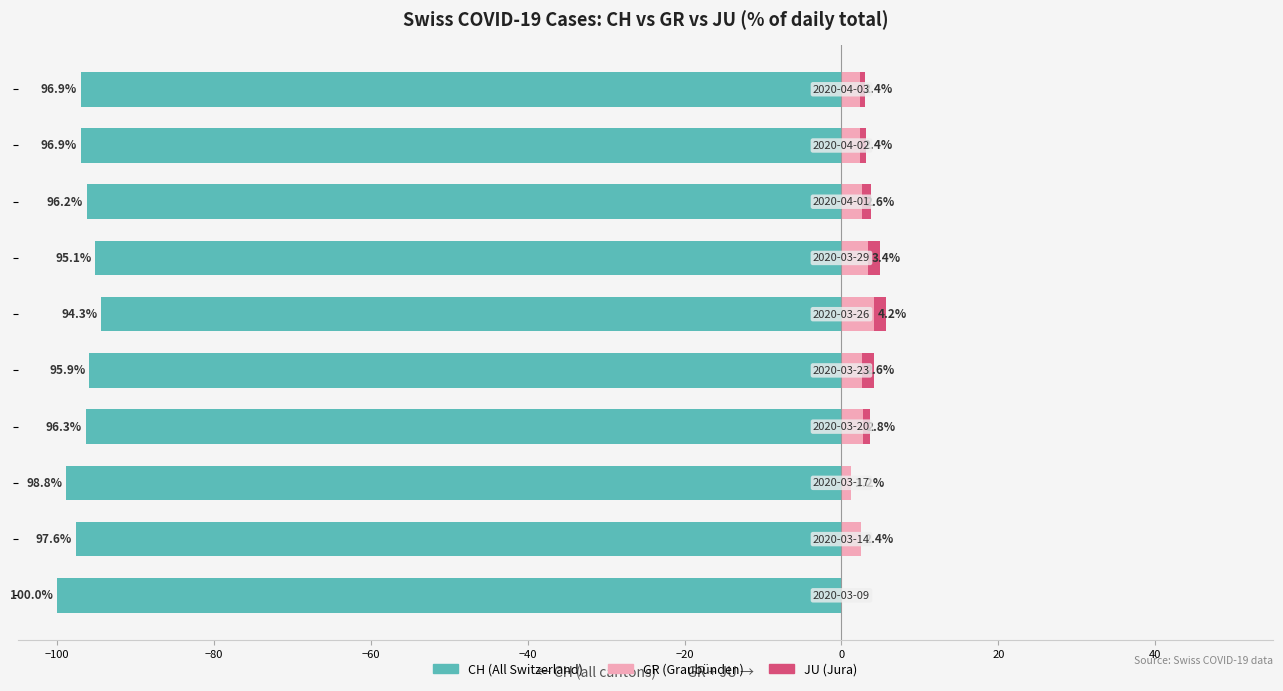

What is the difference between the maximum and minimum values in the CH (All Switzerland) series?

5.7